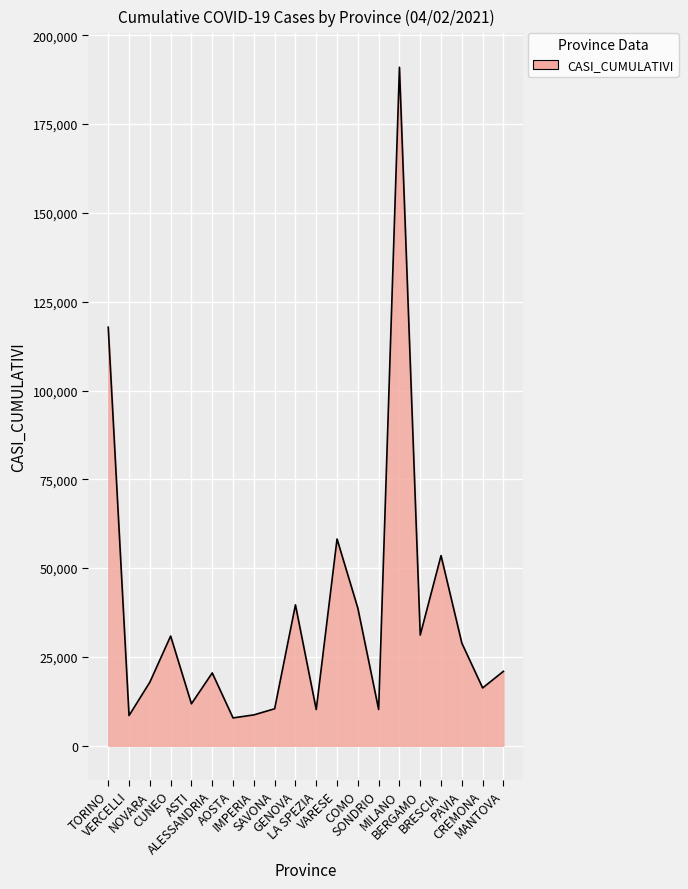

Count the number of categories in the chart.

20